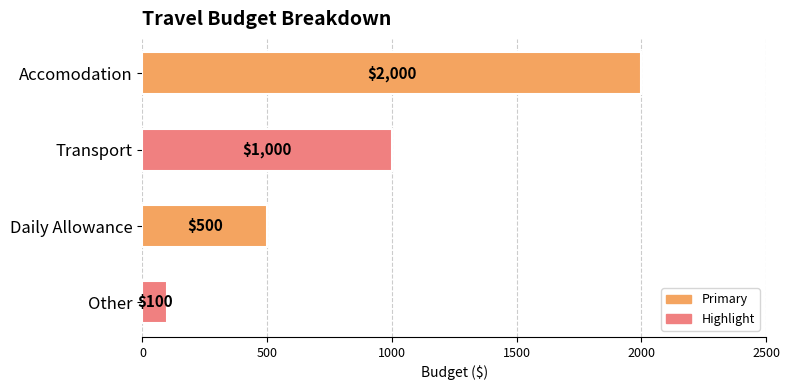

The value at Daily Allowance is 500. True or false?

True